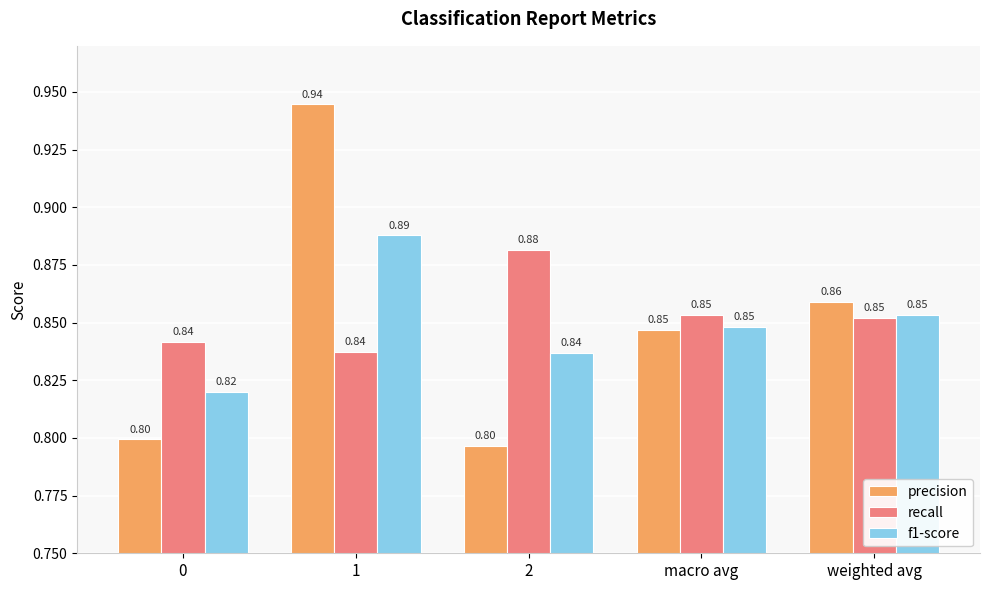

How many bars are there in total?

15